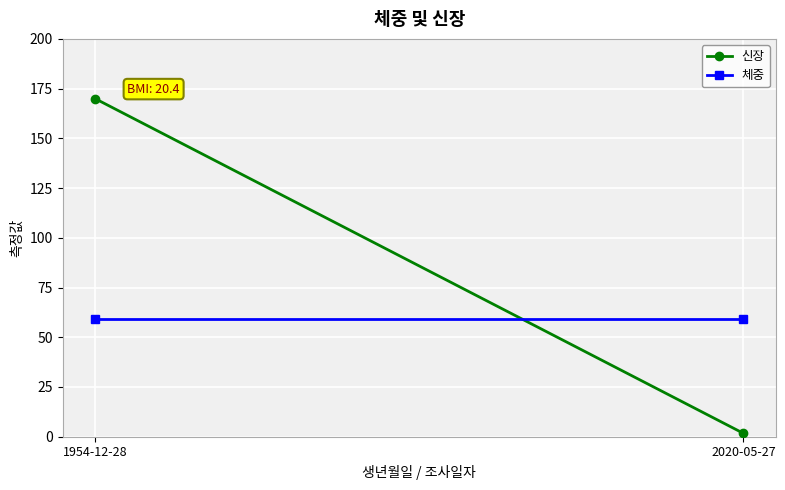

Between 1954-12-28 and 2020-05-27, which is larger?

1954-12-28